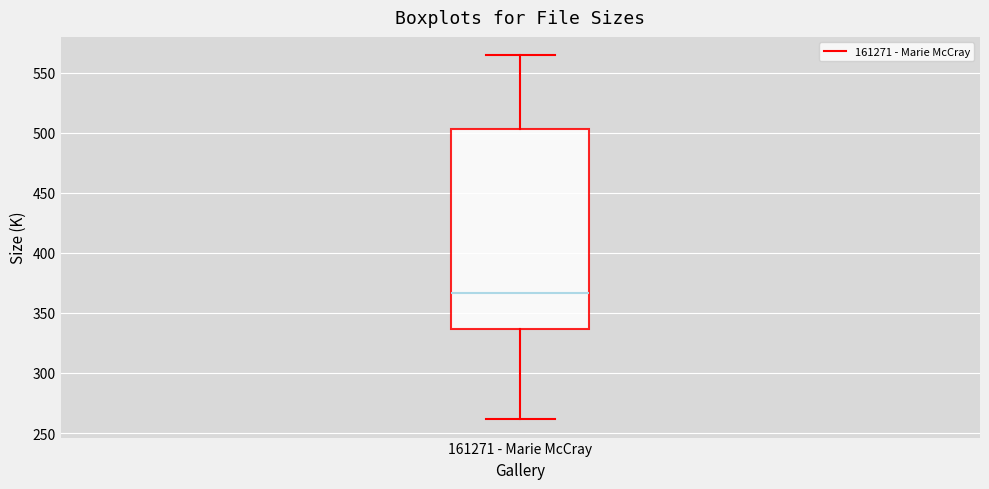

Transcribe this box plot: give where the median line is, the range the box spans, and where the two whiskers end, as read against the y-axis. The values are not printed on the chart, so give them approximately, as read against the axis.

median 365, box 335 to 505, whiskers 260 to 565